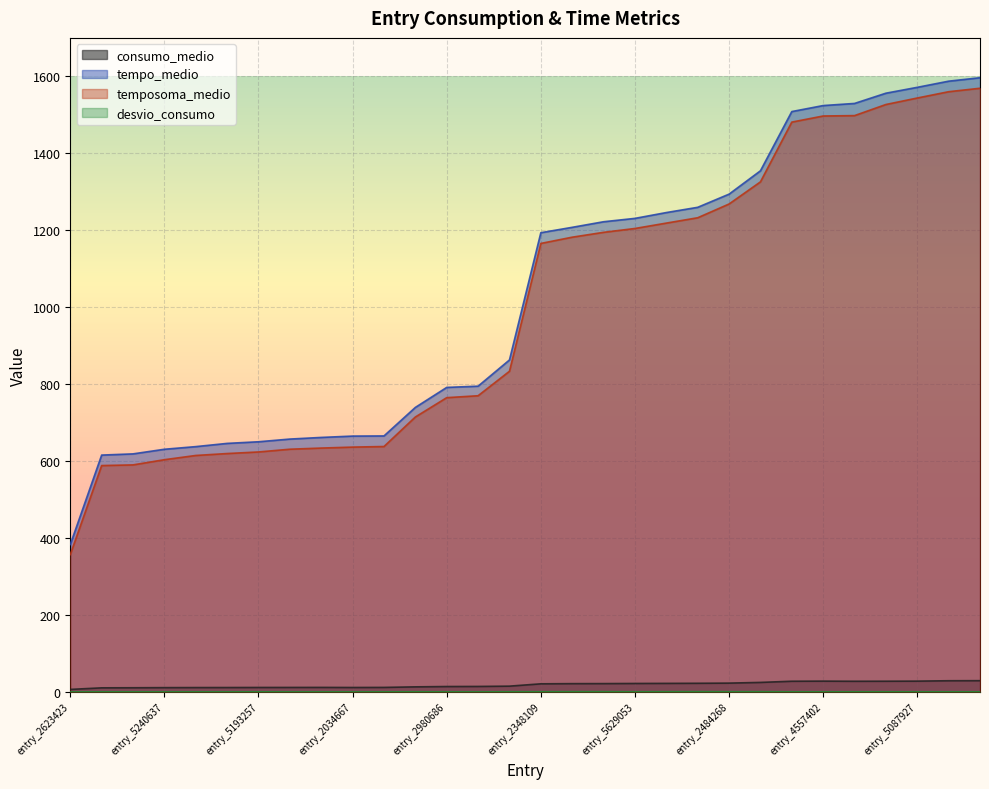

What value does the tempo_medio series have at entry_3641902?

1587.5